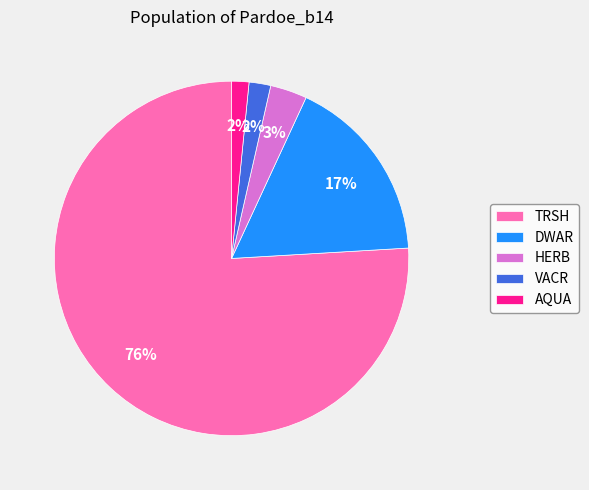

Between DWAR and AQUA, which is larger?

DWAR